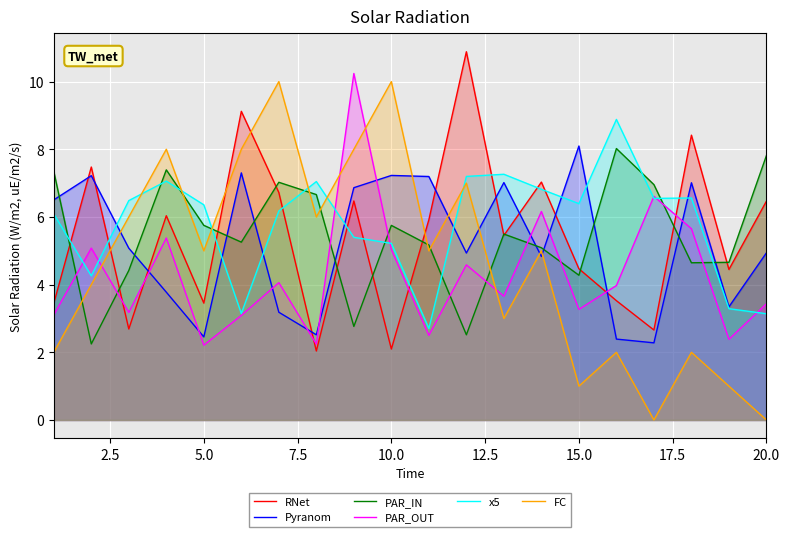

At how many categories does at least one series exceed 7?

16